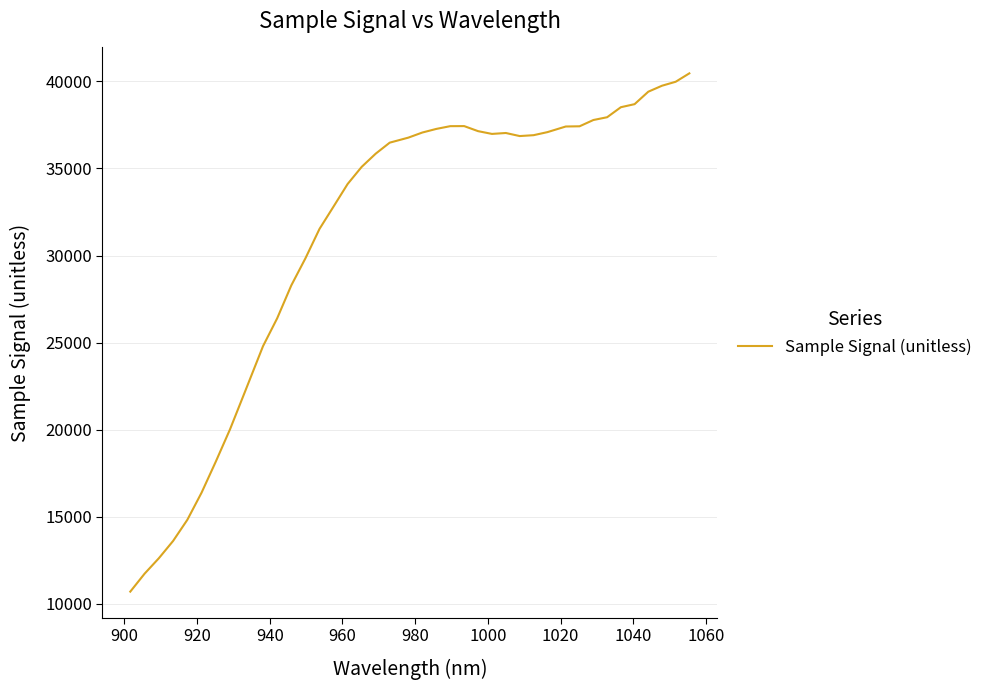

What is the difference between the maximum and minimum values?

29756